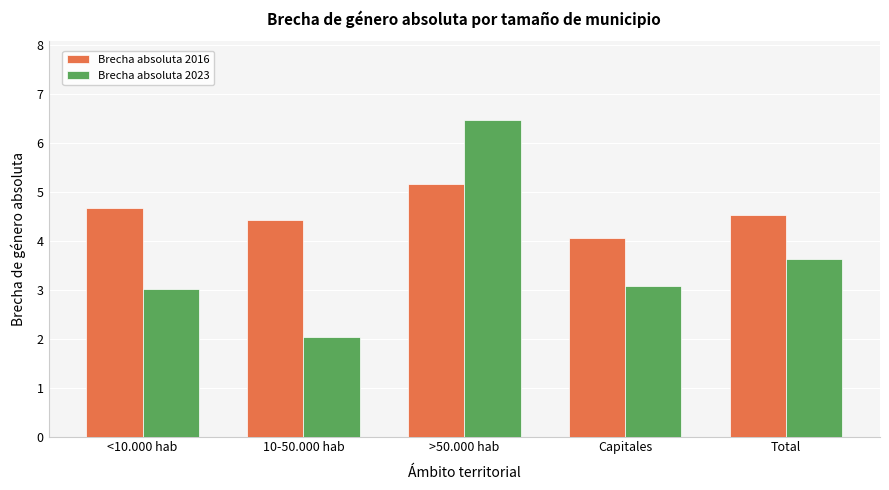

What is the total value across all series at Capitales?

7.1